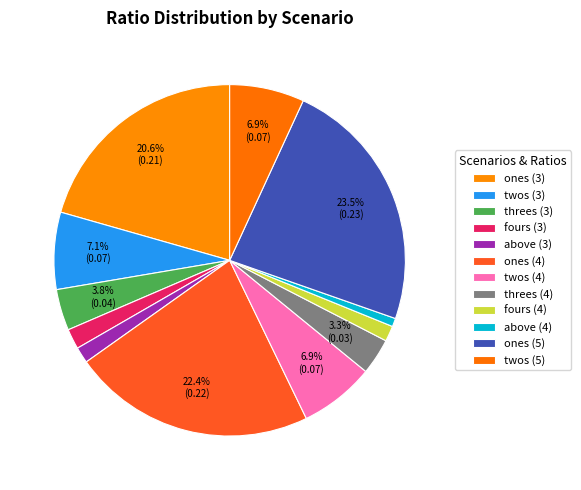

How many slices are in this pie chart?

12